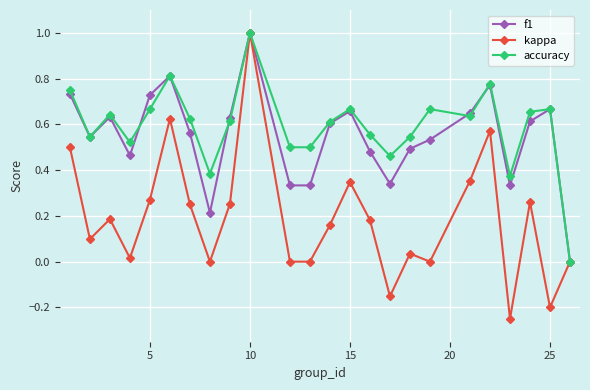

What is the maximum value shown in the chart?

1.0